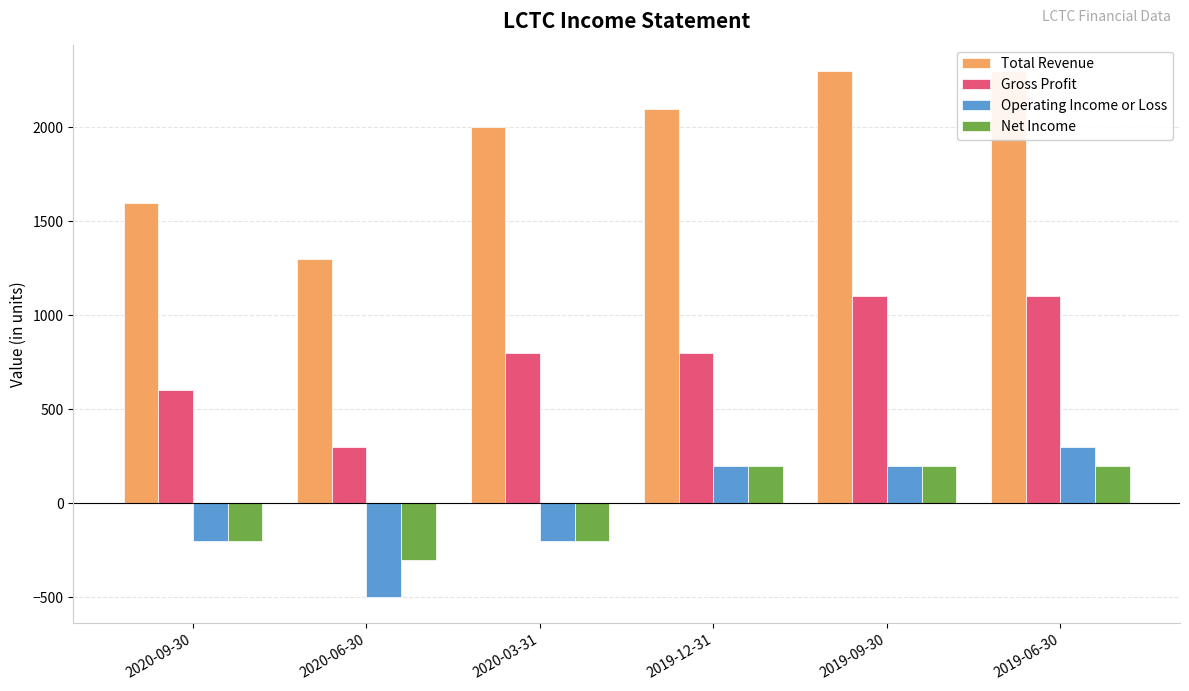

The Operating Income or Loss series shows 349 at 2019-09-30. True or false?

False